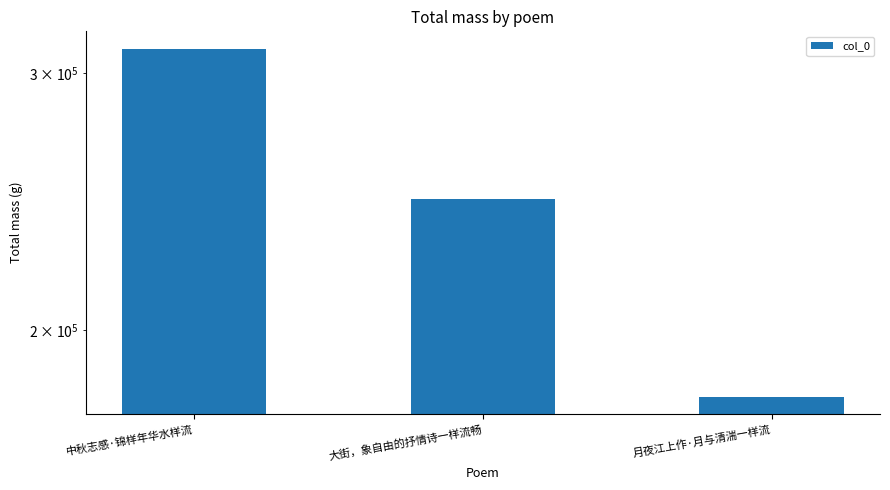

How many bars are there in total?

3